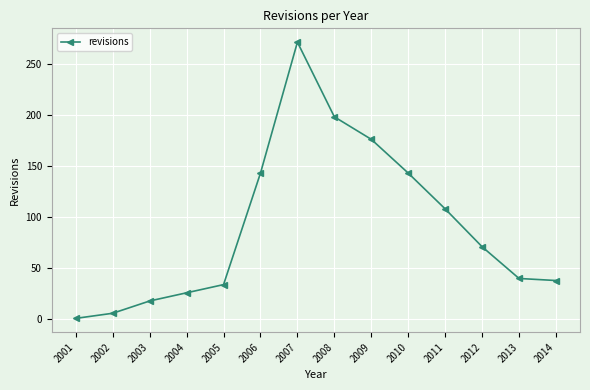

What is the value of the 12th point from the left?

71